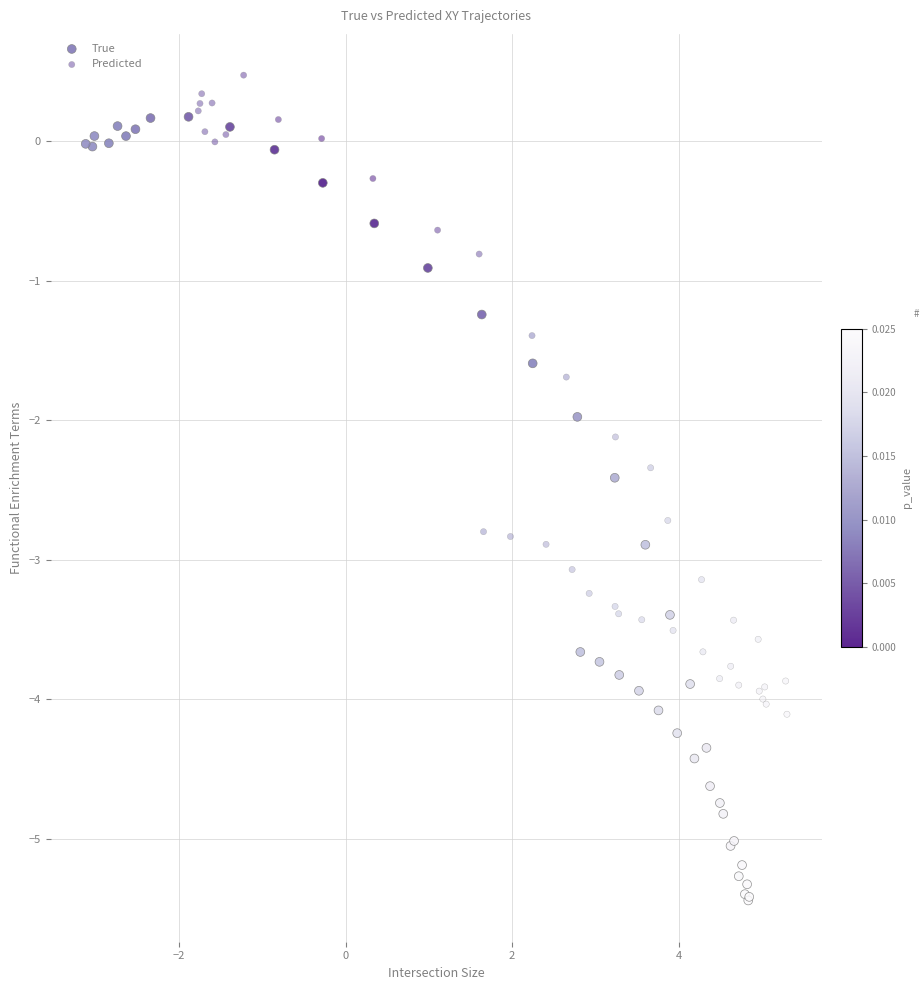

Which series contains the highest Y value?

Predicted